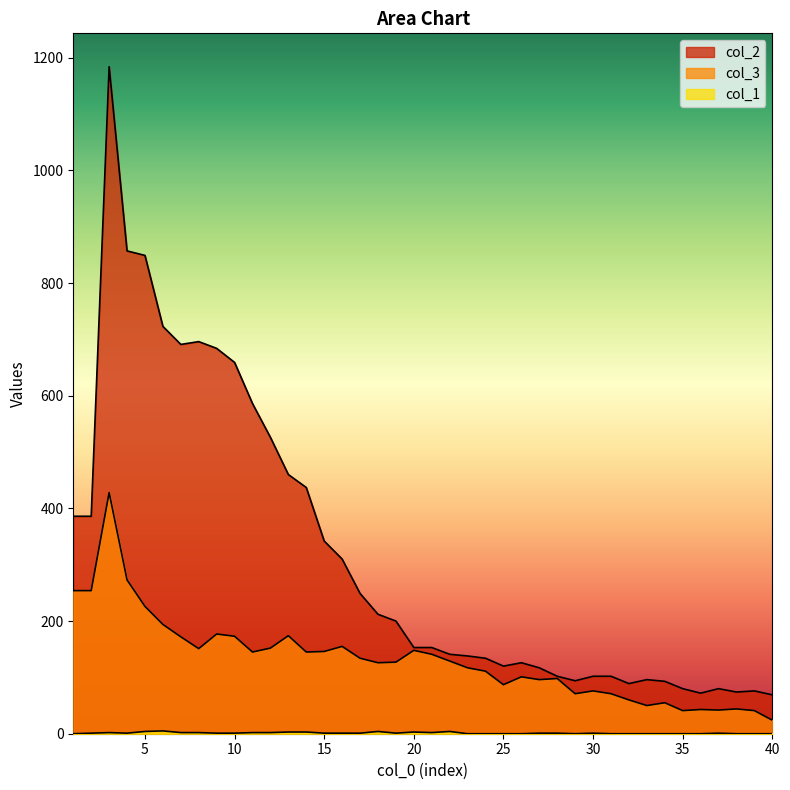

The value of col_2 at 18 is 142. True or false?

False